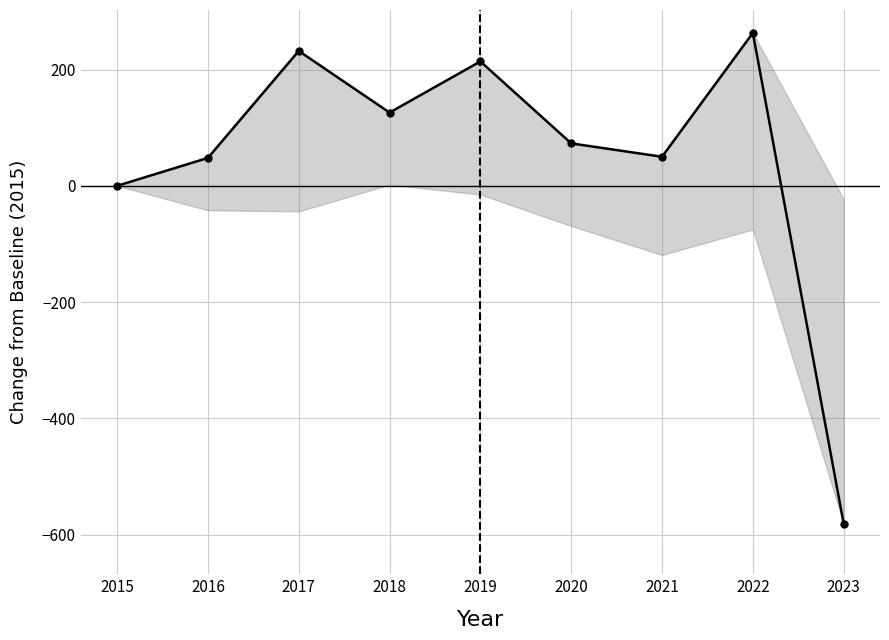

The value at 2021 is 50. True or false?

True